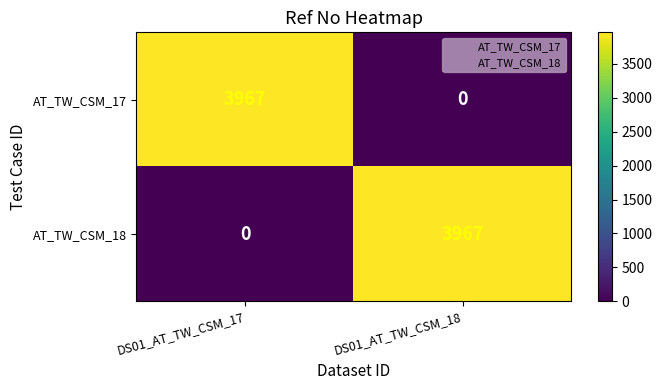

What is the difference between the highest and lowest values at DS01_AT_TW_CSM_18?

3967